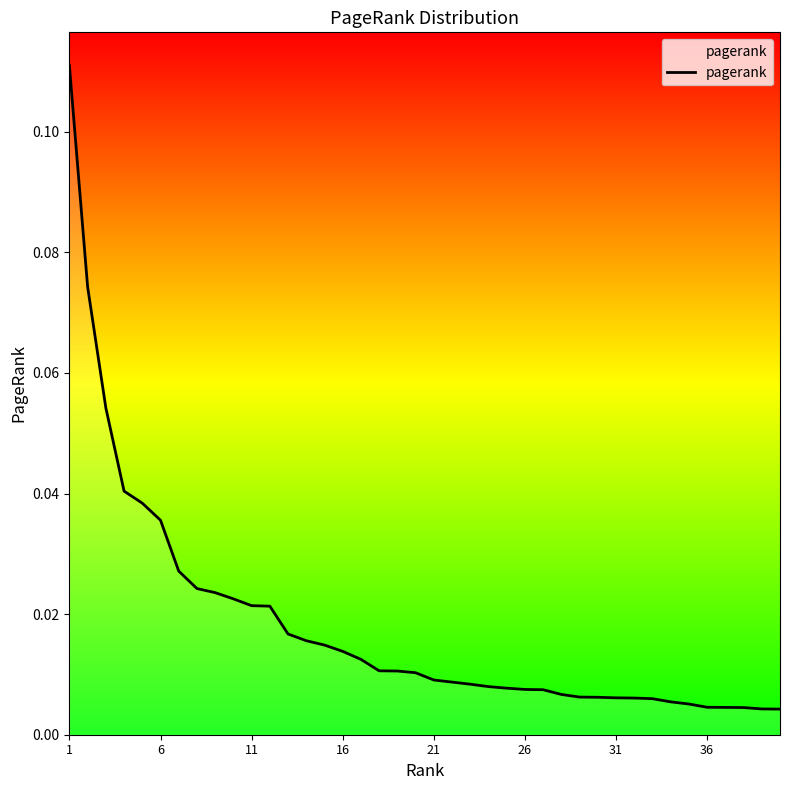

Which label corresponds to the largest value in the chart?

1